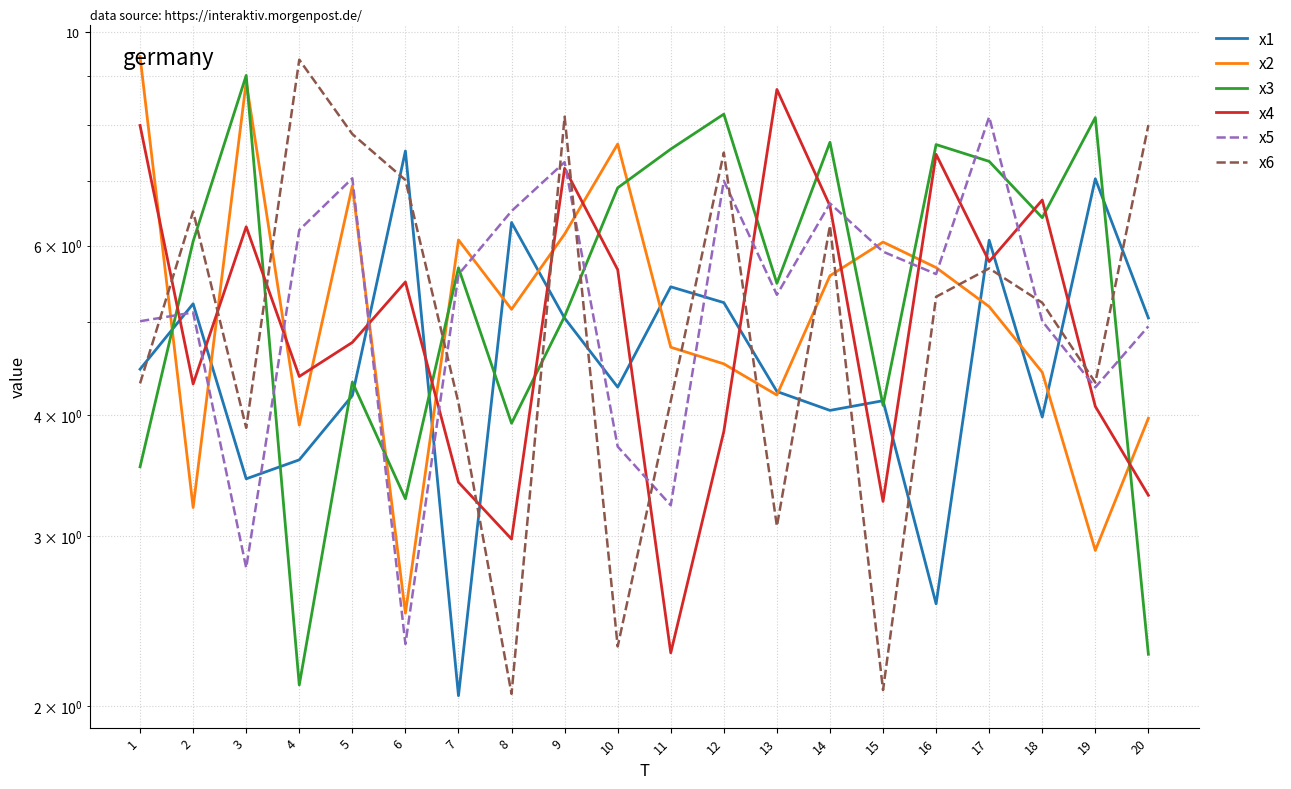

At how many categories does at least one series exceed 5?

20